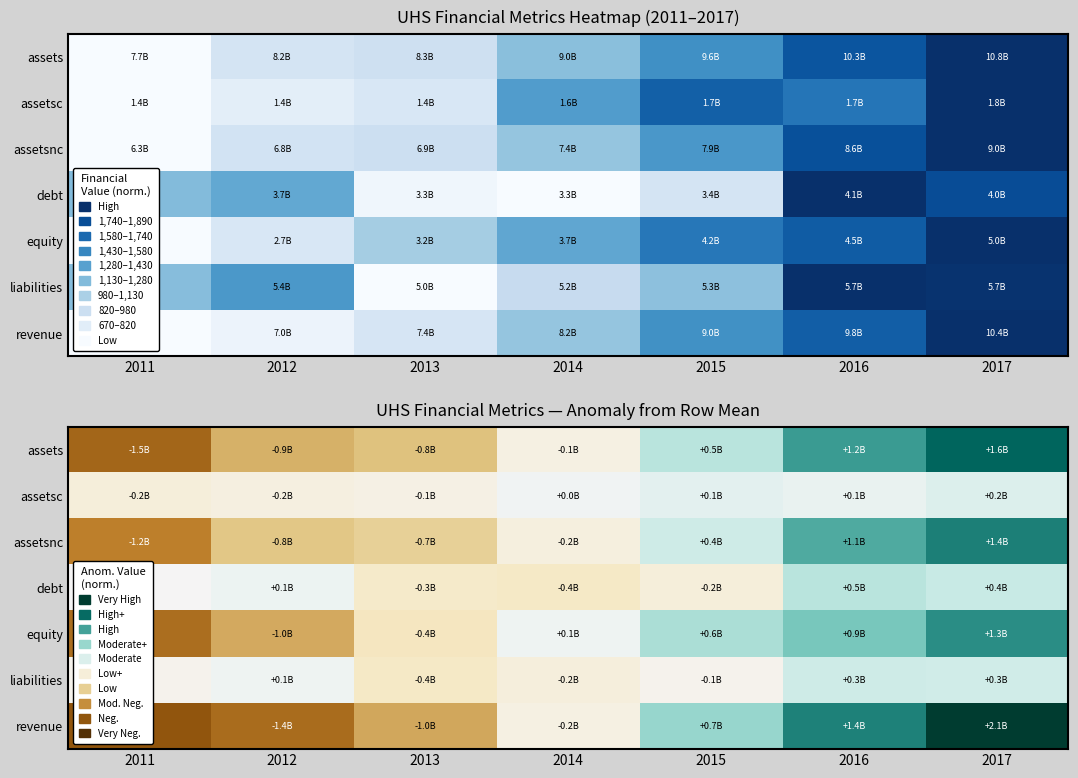

Where is assetsnc nearest to the value 0?

2014